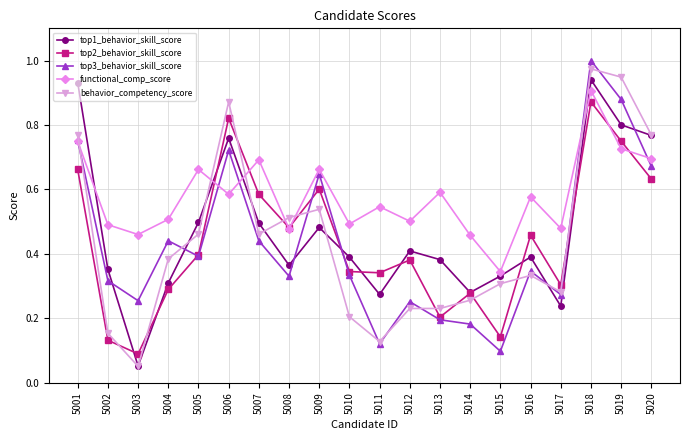

Which series ends up on top after the final intersection of functional_comp_score and behavior_competency_score?

behavior_competency_score